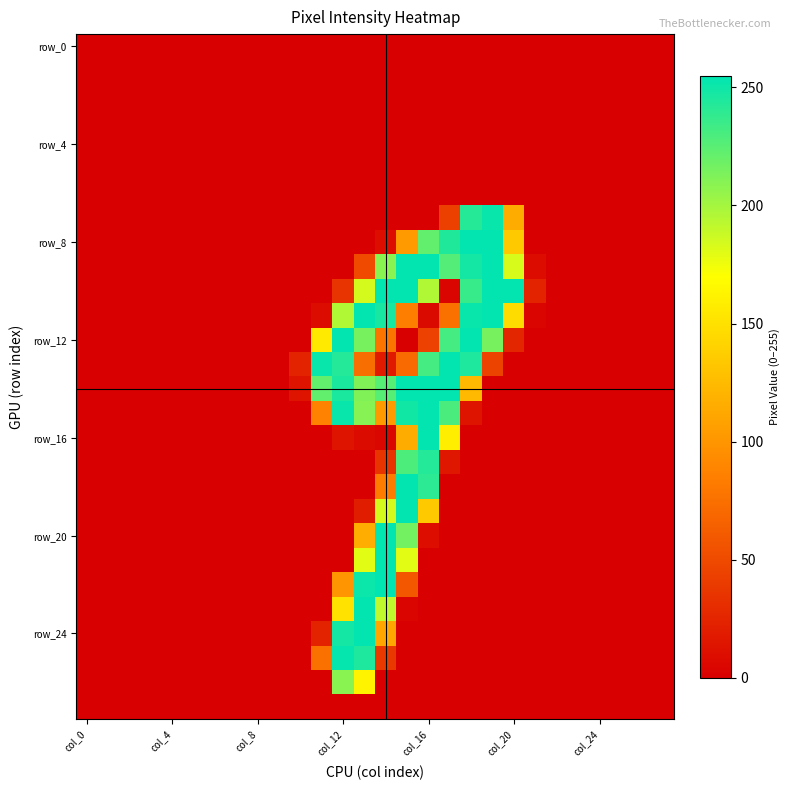

At which category does the chart reach its minimum across all series?

col_0